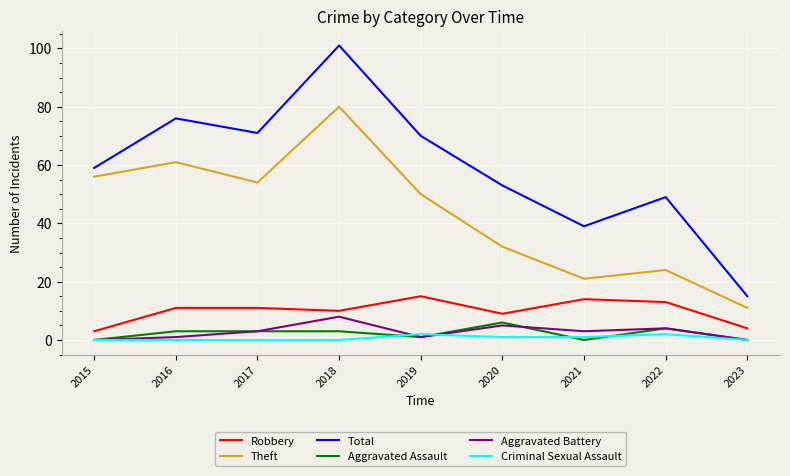

How many series are shown in this chart?

6